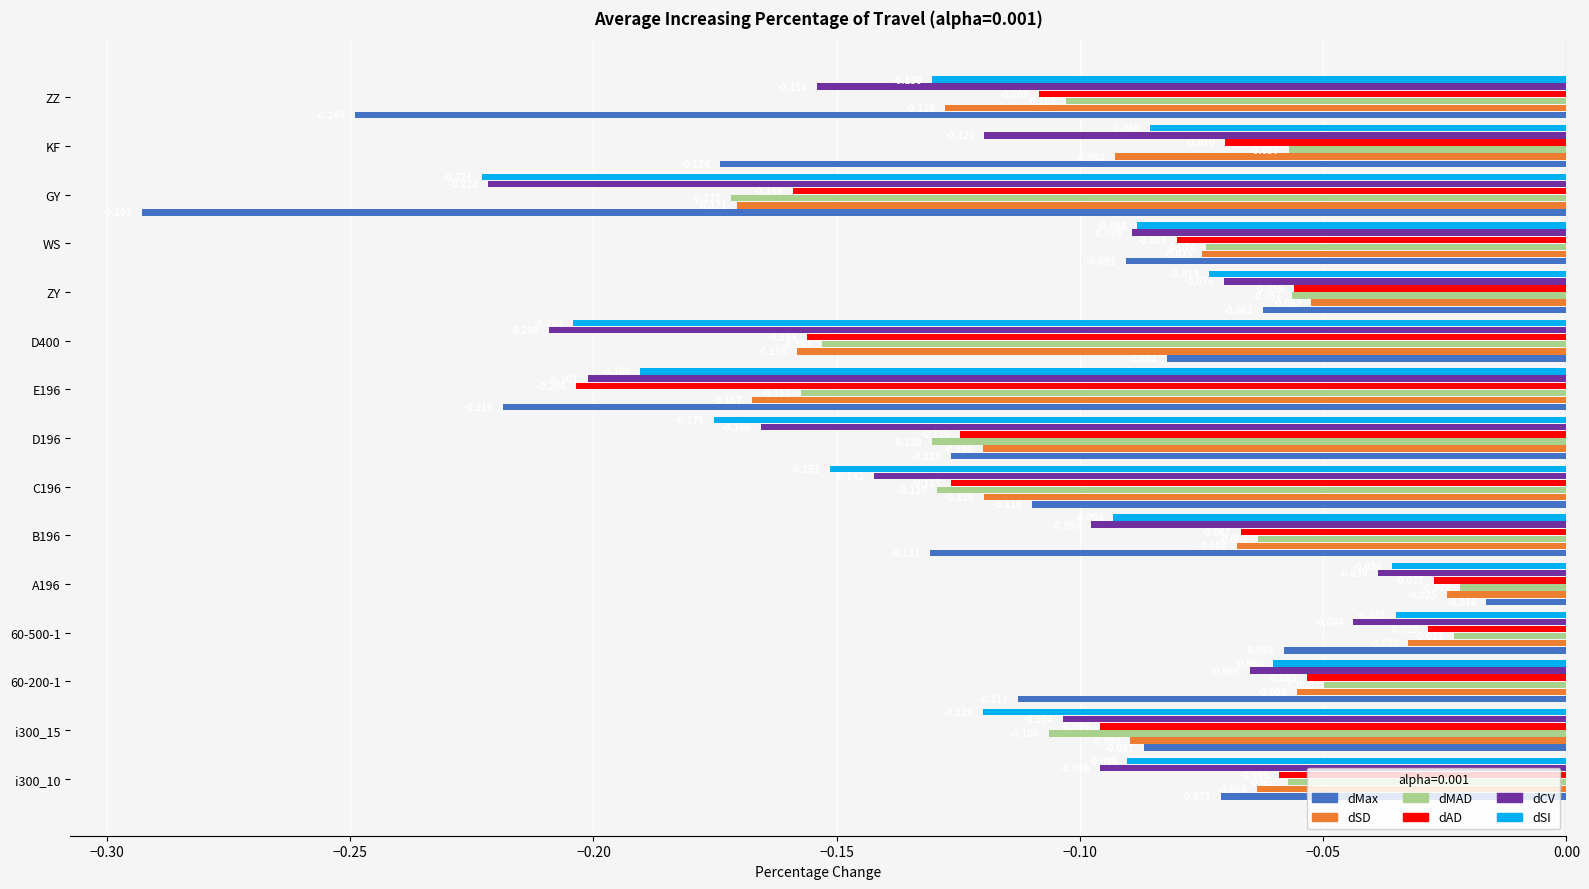

At which label does dMAD reach its minimum?

GY